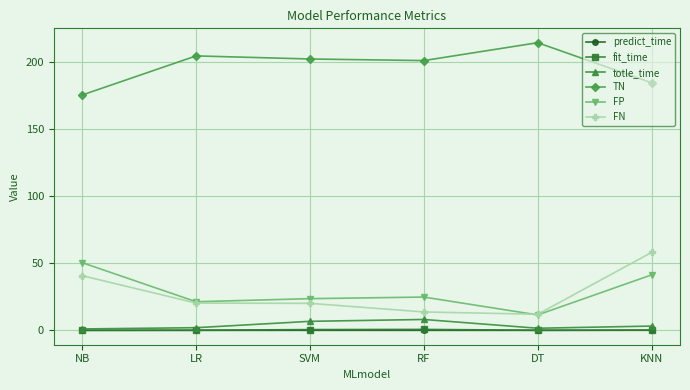

Is this an area chart (filled region under the line)?

No